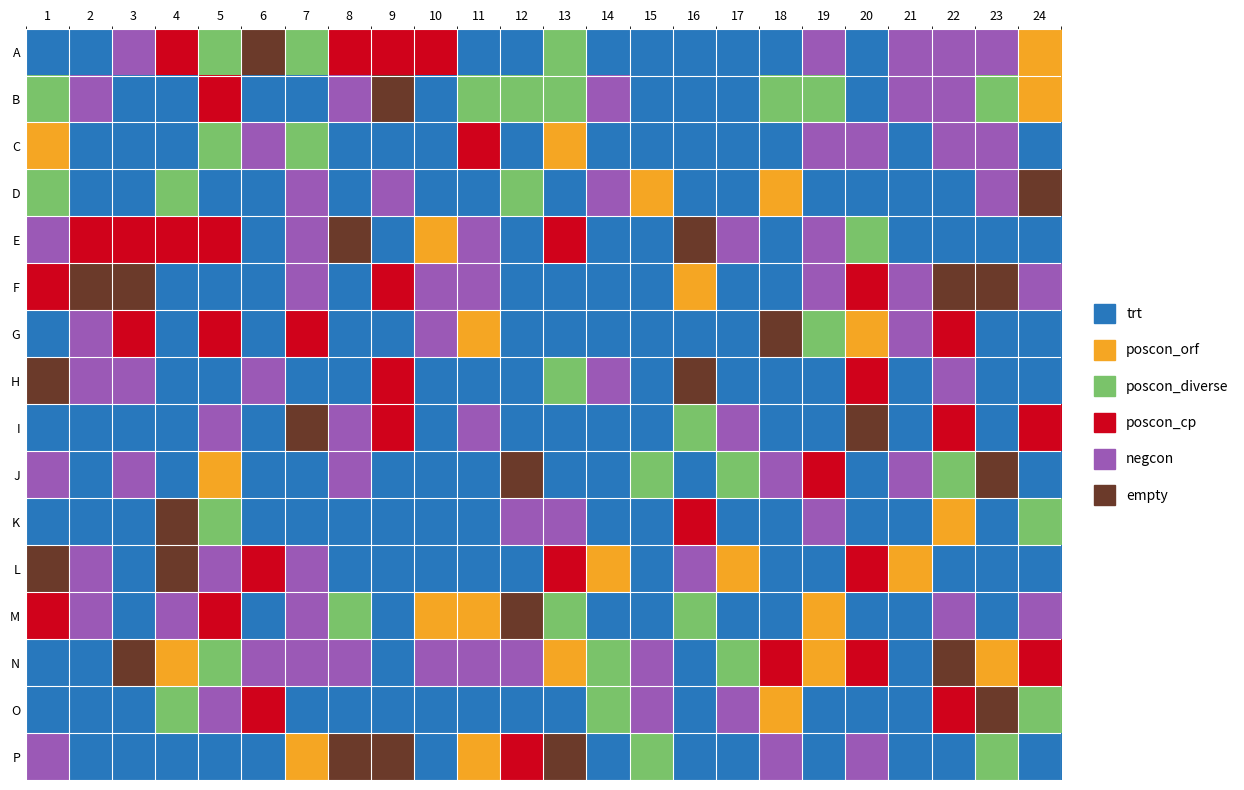

Is it true that Entita equals 30934 at 2?

False